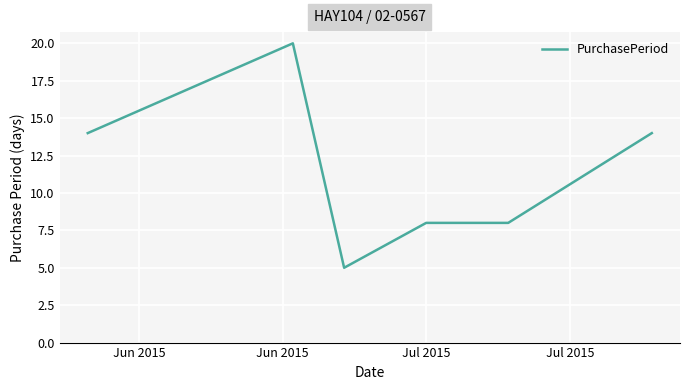

What is the difference between the maximum and second lowest values?

12